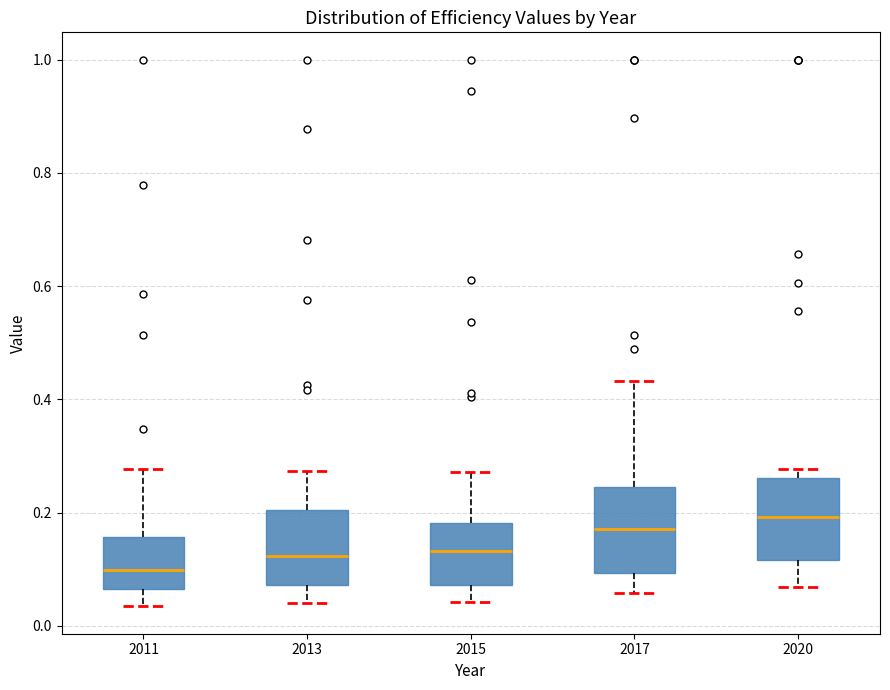

Reading left to right, read every box against the y-axis: the position of its median line, the range the box covers, and the ends of its whiskers. The values are not printed on the chart, so give them approximately, as read against the axis.

2011: median 0.10, box 0.06 to 0.16, whiskers 0.04 to 0.28
2013: median 0.12, box 0.08 to 0.20, whiskers 0.04 to 0.28
2015: median 0.14, box 0.08 to 0.18, whiskers 0.04 to 0.28
2017: median 0.18, box 0.10 to 0.24, whiskers 0.06 to 0.44
2020: median 0.20, box 0.12 to 0.26, whiskers 0.06 to 0.28